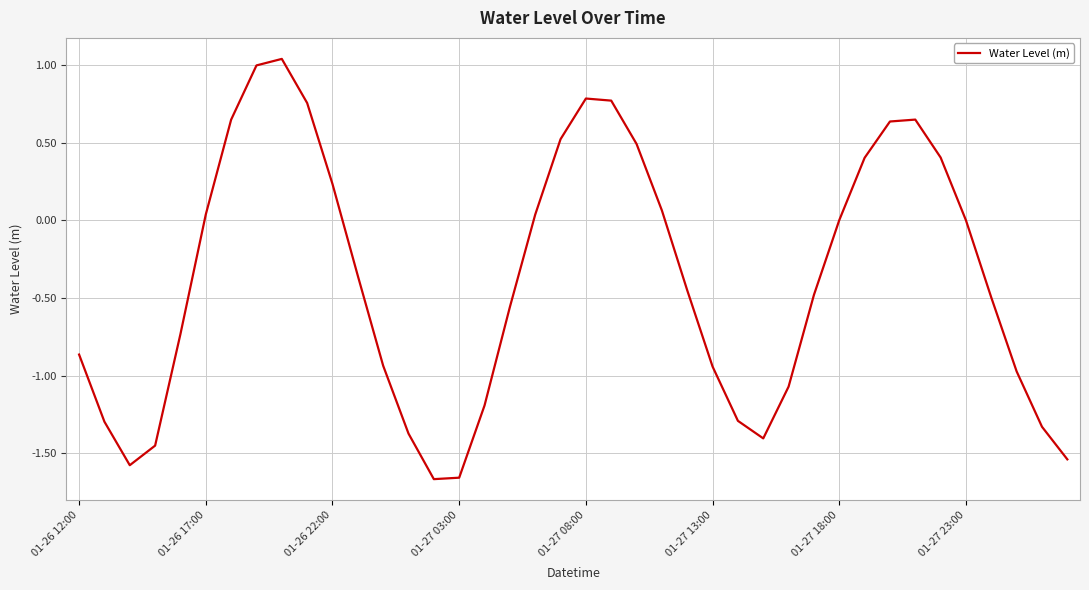

What is the difference between the maximum and minimum values?

2.7